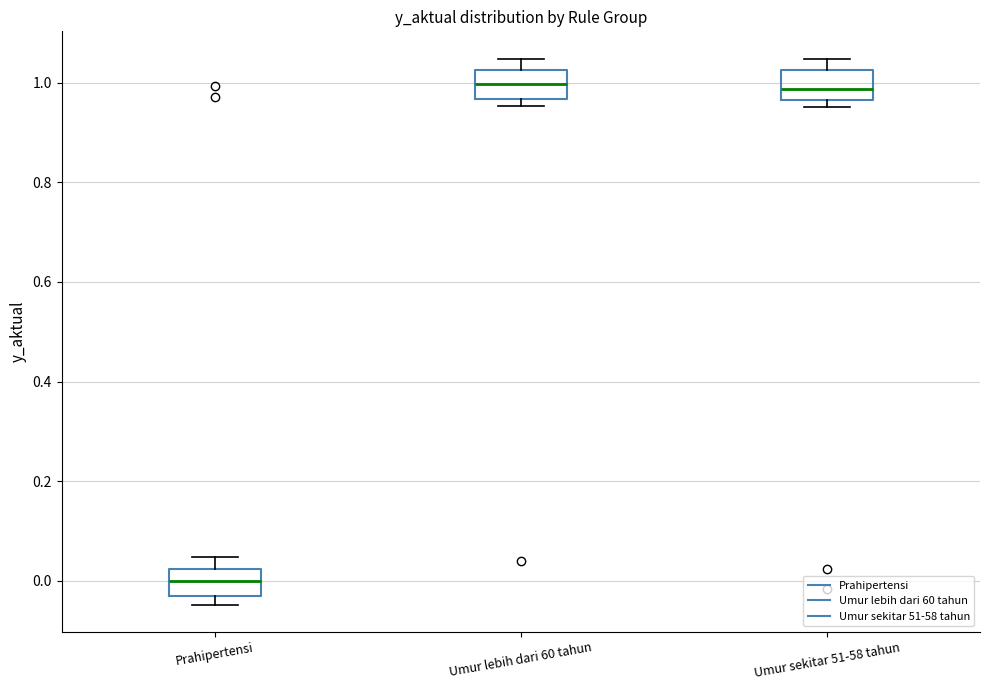

Reading left to right, transcribe this box plot: for each box, give where its median line is, the range the box spans, and where its two whiskers end, as read against the y-axis. The values are not printed on the chart, so give them approximately, as read against the axis.

Prahipertensi: median 0.00, box -0.04 to 0.02, whiskers -0.04 (just below the box's lower edge) to 0.04
Umur lebih dari 60 tahun: median 1.00, box 0.96 to 1.02, whiskers 0.96 (just below the box's lower edge) to 1.04
Umur sekitar 51-58 tahun: median 0.98, box 0.96 to 1.02, whiskers 0.96 (just below the box's lower edge) to 1.04